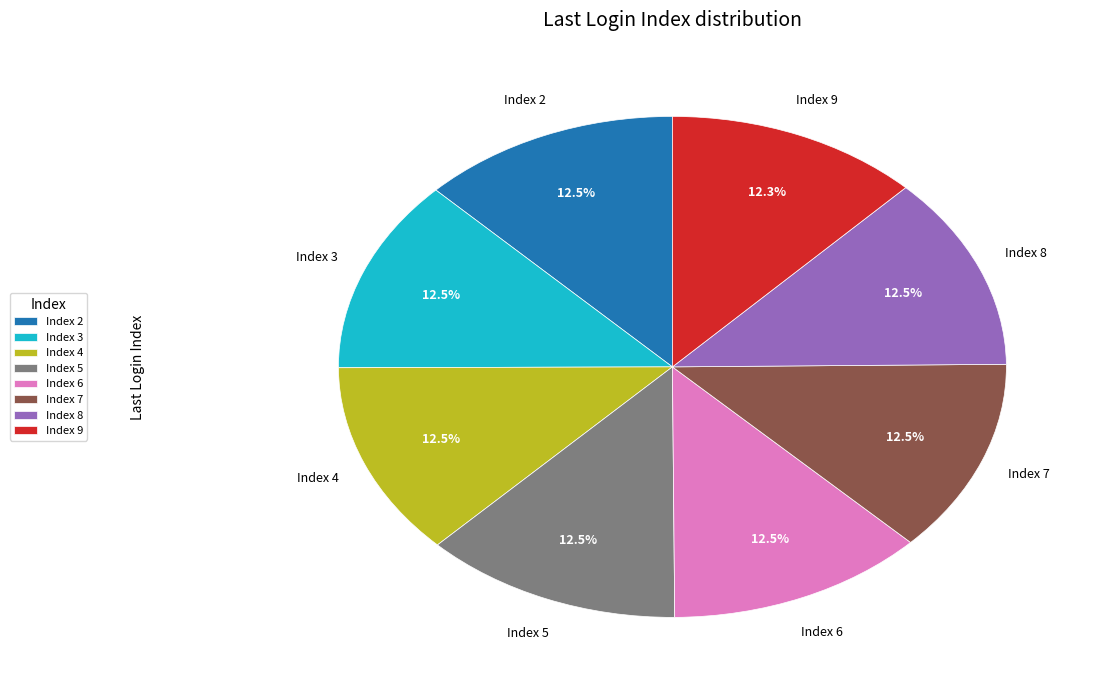

What is the ratio of the value at Index 4 to the value at Index 7?

1.0